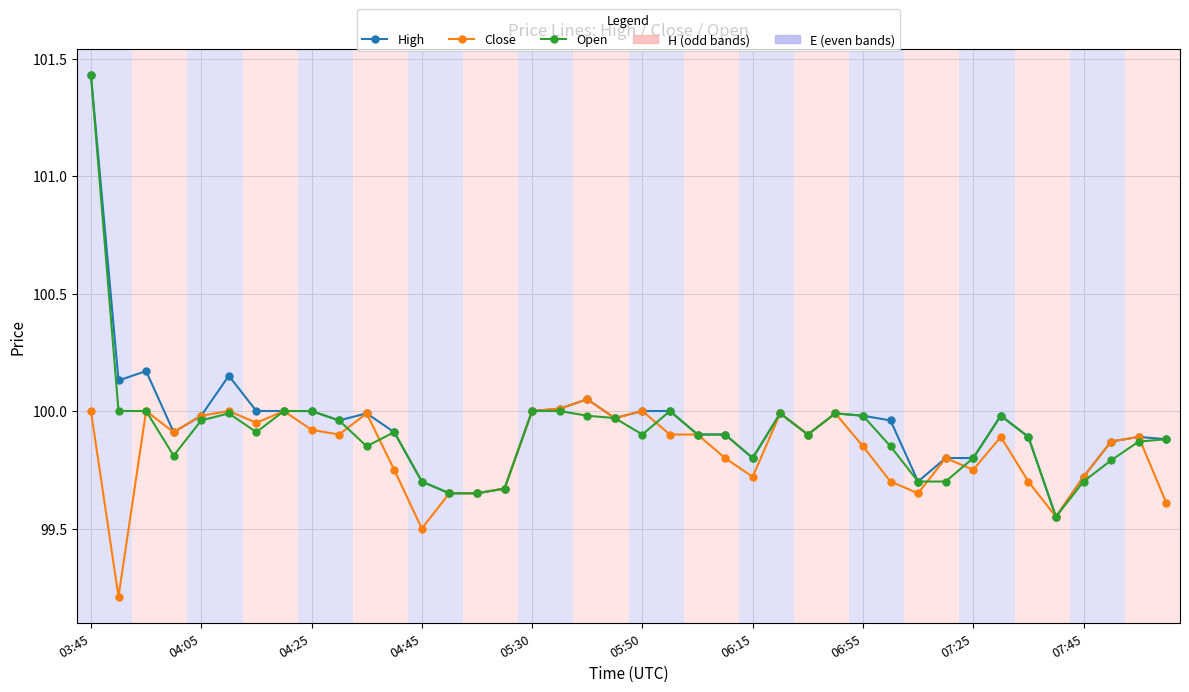

True or false: Open has more than 2 interior local peaks.

True